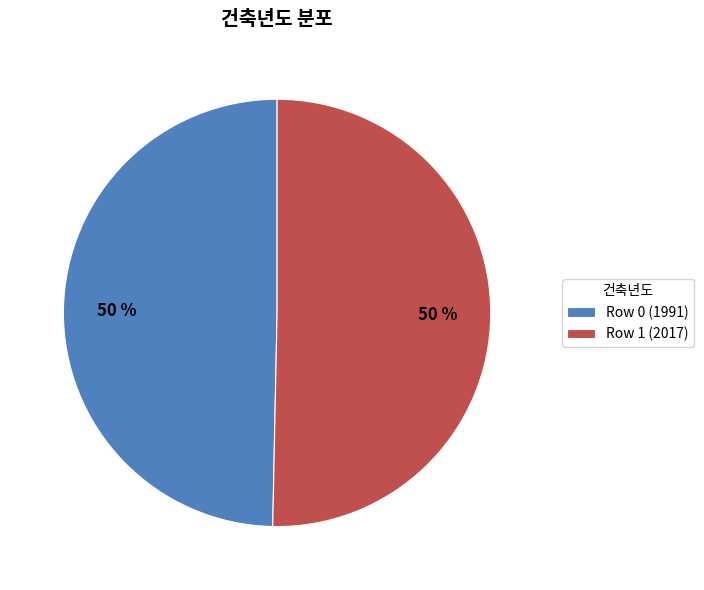

Approximately how many times larger is the value at Row 1 (2017) compared to Row 0 (1991)?

1.0